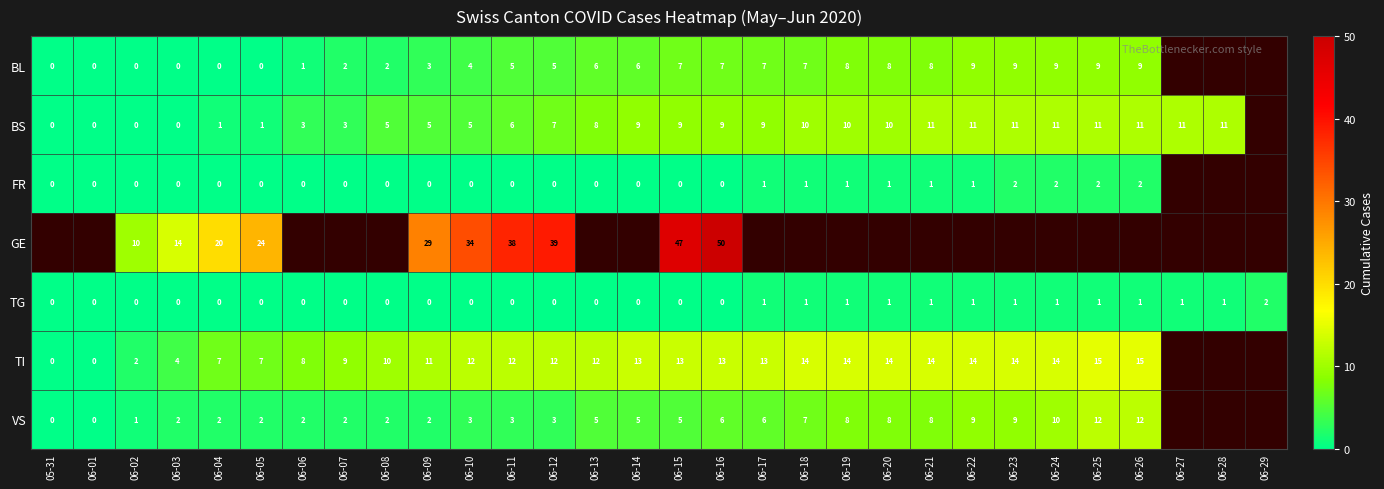

The VS series shows 10 at 06-24. True or false?

True